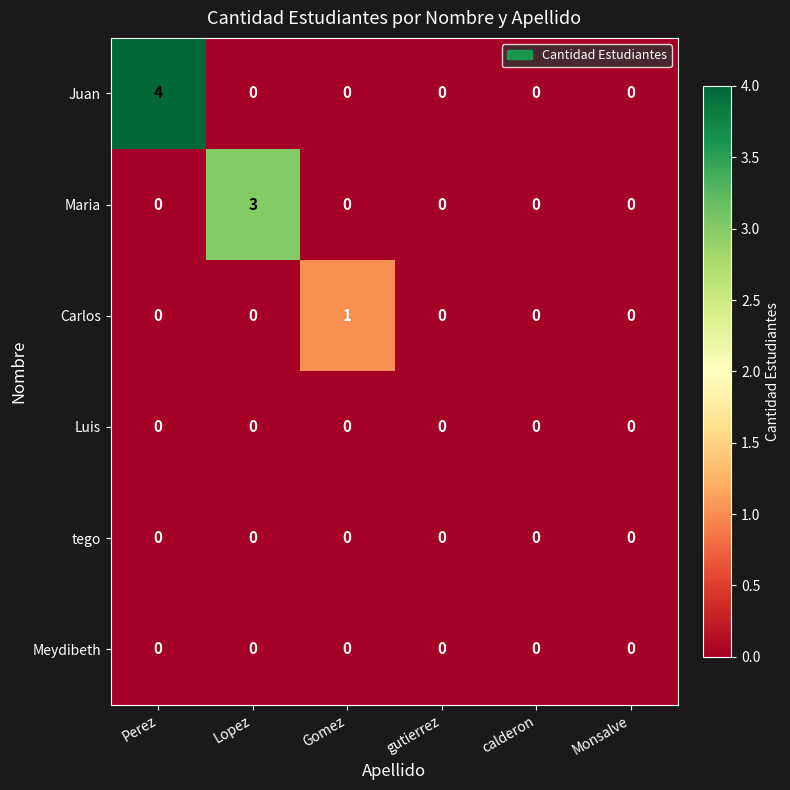

Which series has the widest spread of values?

Juan